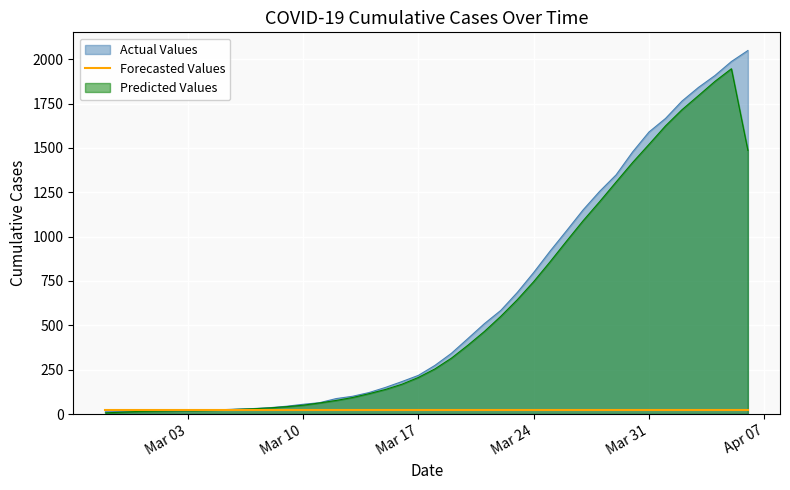

What is the minimum value shown in the chart?

6.8